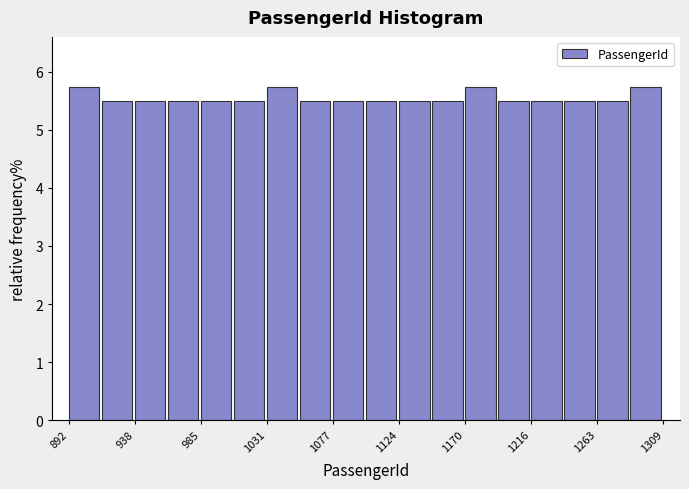

Reading left to right, transcribe this chart: for each bar, give the range it covers on the x-axis and its height. Neither the bar edges nor the heights are printed on the chart, so give them approximately, as read against the axes.

890 to 915: 5.7
915 to 940: 5.5
940 to 960: 5.5
960 to 985: 5.5
985 to 1010: 5.5
1010 to 1030: 5.5
1030 to 1055: 5.7
1055 to 1075: 5.5
1075 to 1100: 5.5
1100 to 1125: 5.5
1125 to 1145: 5.5
1145 to 1170: 5.5
1170 to 1195: 5.7
1195 to 1215: 5.5
1215 to 1240: 5.5
1240 to 1265: 5.5
1265 to 1285: 5.5
1285 to 1310: 5.7